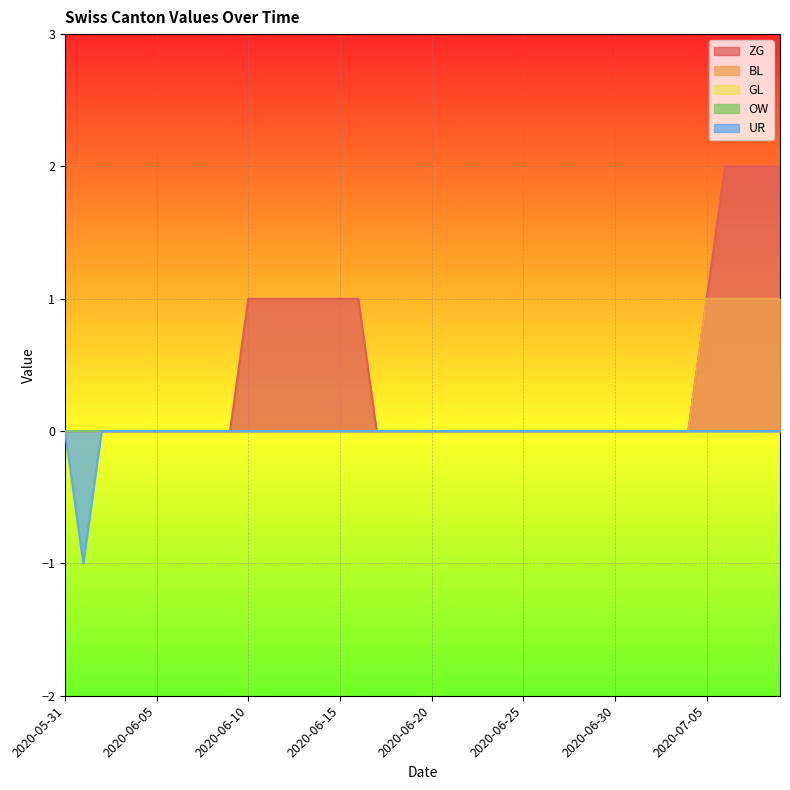

Does the chart display data point markers on the line(s)?

No